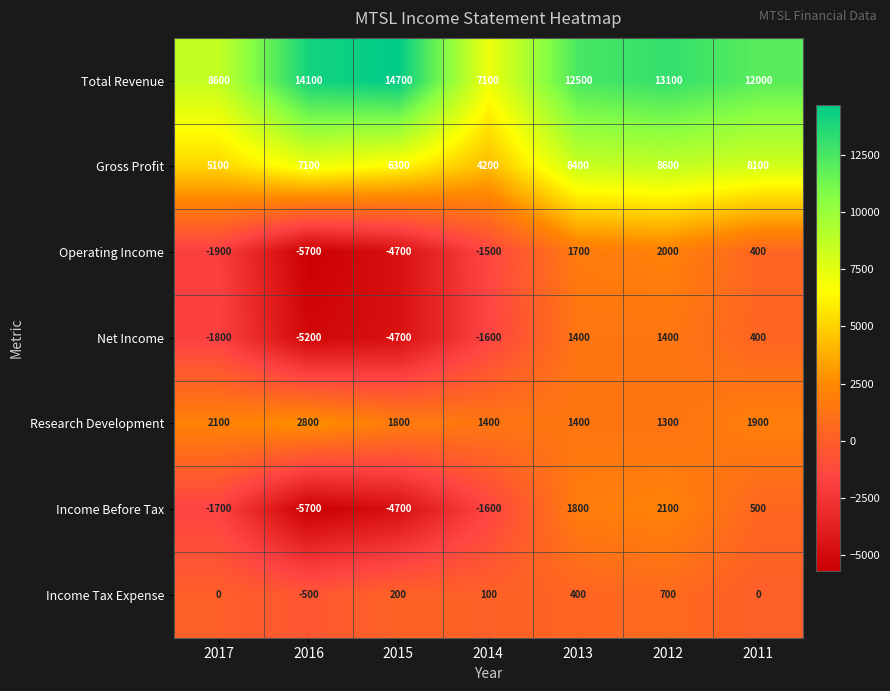

Which series has the largest total across all categories?

Total Revenue